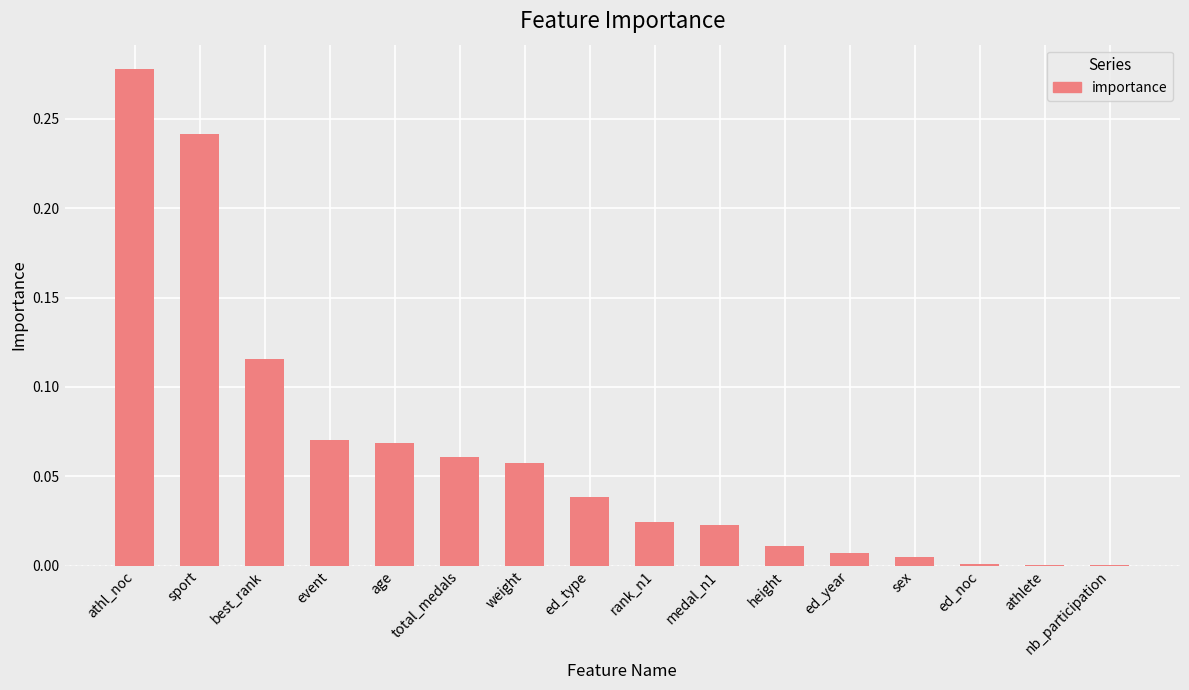

How many series are shown in this chart?

1